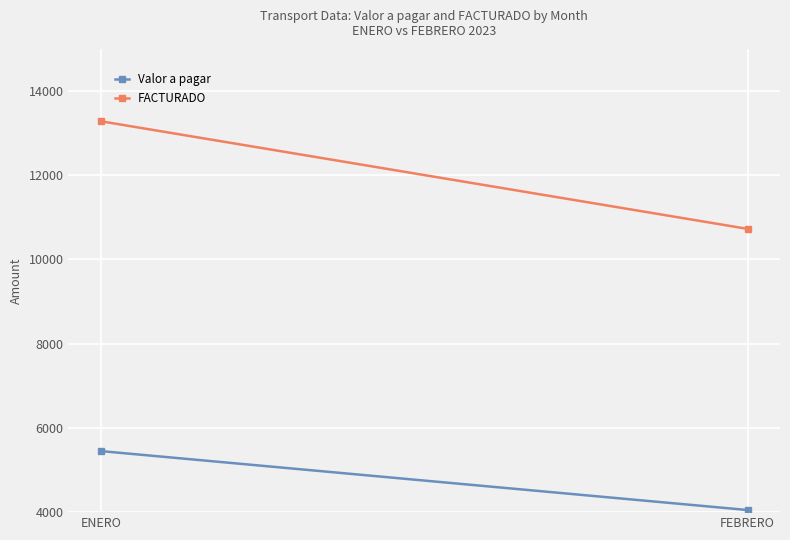

What is the greatest value displayed?

13282